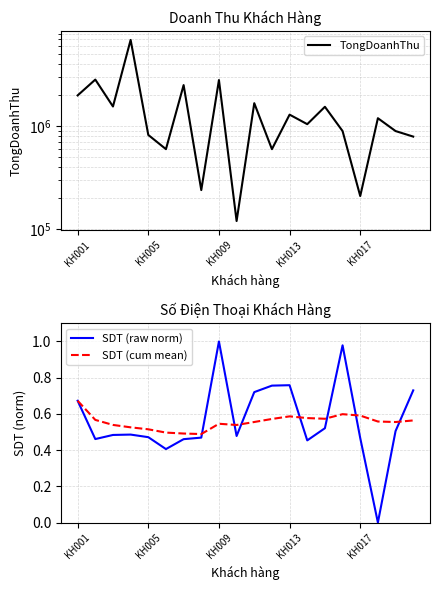

How many interior local peaks does the SDT (raw norm) series have?

4